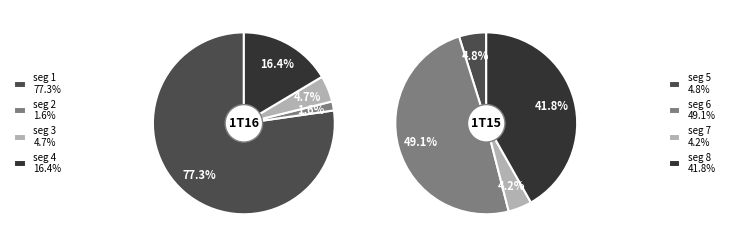

Which has a higher value, signal segment 6 or signal segment 4?

signal segment 6